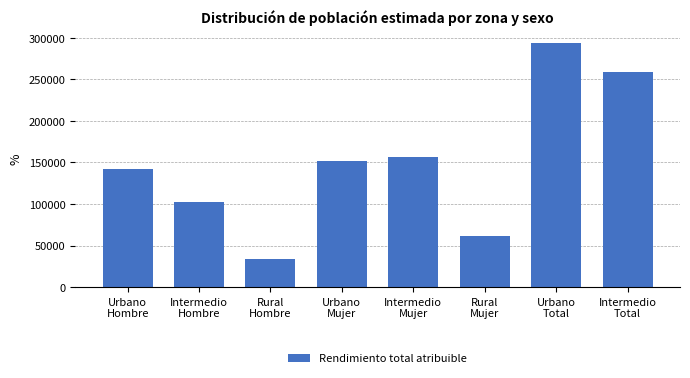

Reading left to right, what are all the values shown in this chart?

142117	102679	33911	151943	156328	61663	294061	259008